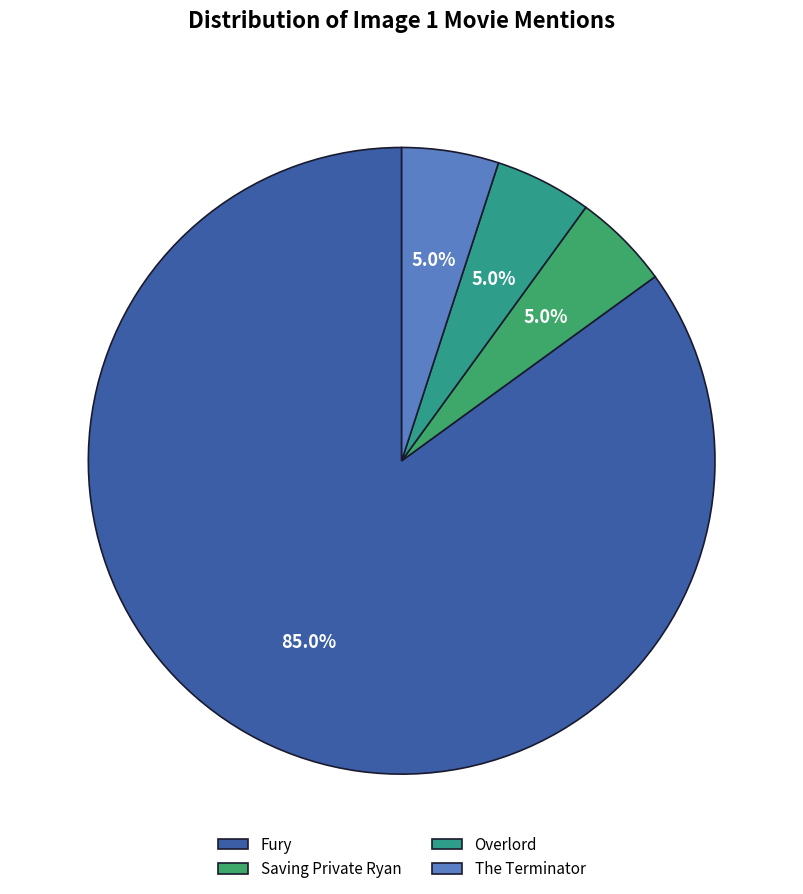

Which category has the biggest portion of the pie?

Fury